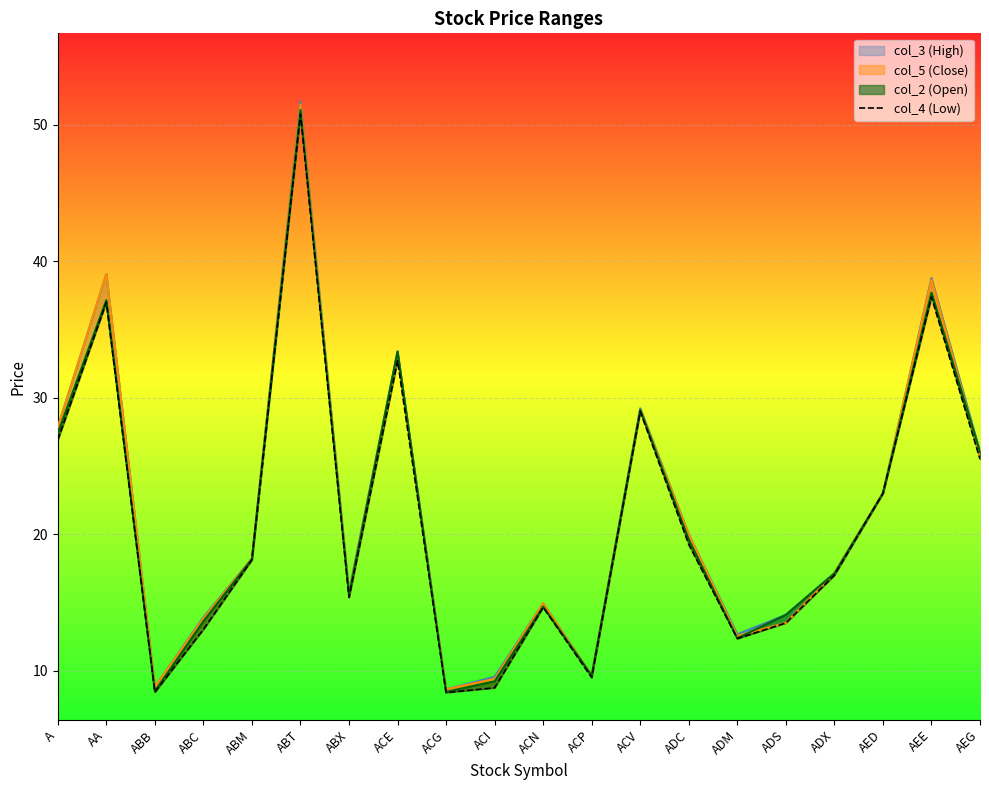

Reading left to right, what are all the values shown in this chart?

A=26.9	AA=37.0	ABB=8.4	ABC=13.0	ABM=18.1	ABT=50.8	ABX=15.4	ACE=32.7	ACG=8.4	ACI=8.8	ACN=14.7	ACP=9.5	ACV=29.0	ADC=19.2	ADM=12.4	ADS=13.5	ADX=17.0	AED=23.0	AEE=37.4	AEG=25.5